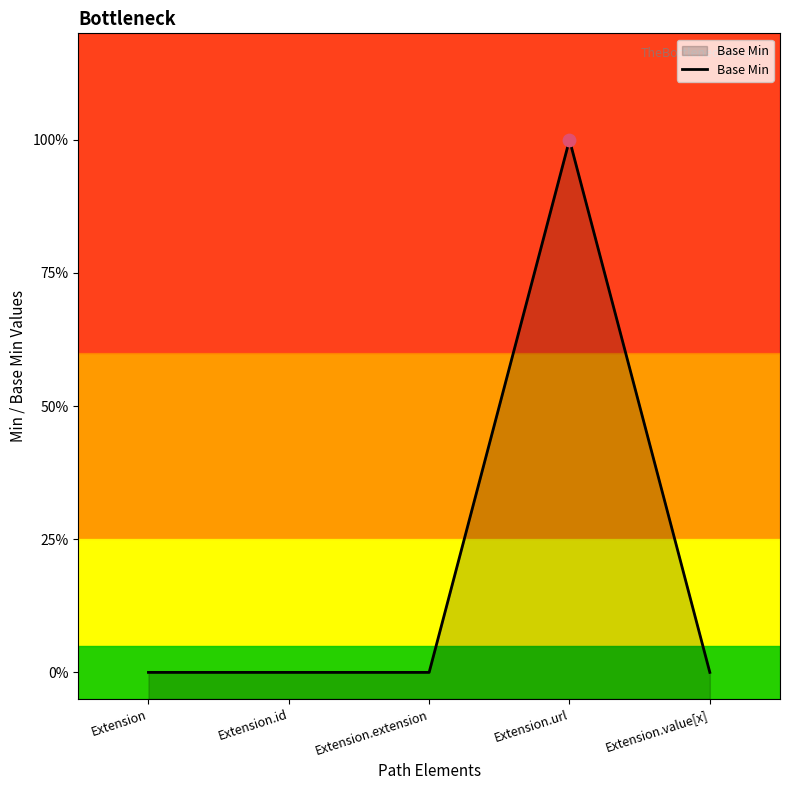

What is the change in value from Extension.url to Extension.value[x]?

-1